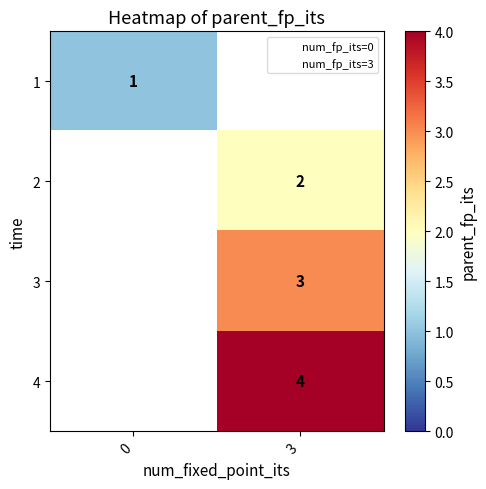

Which has a higher value, 0 or 3?

3